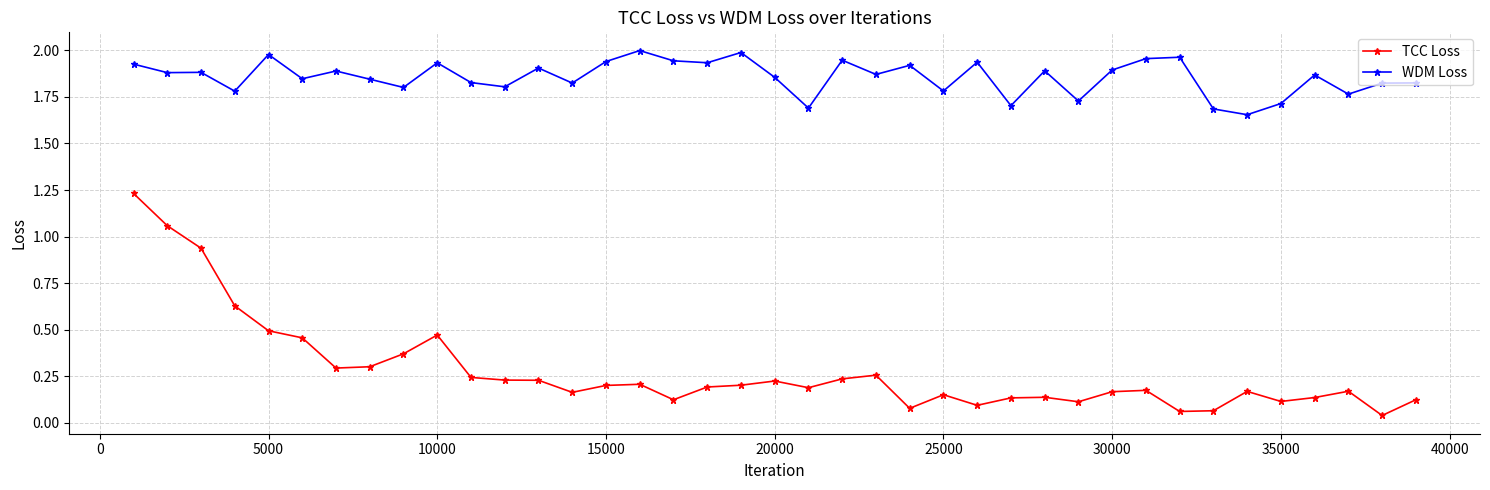

At how many categories does at least one series exceed 0?

39